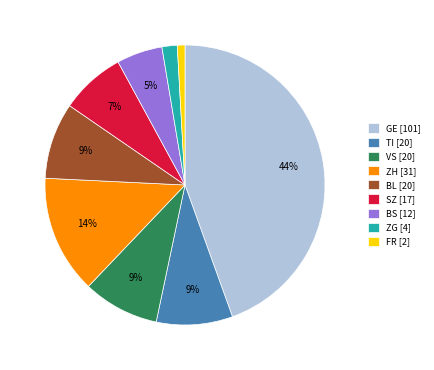

To the nearest percent, what portion does ZG [4] represent?

2%